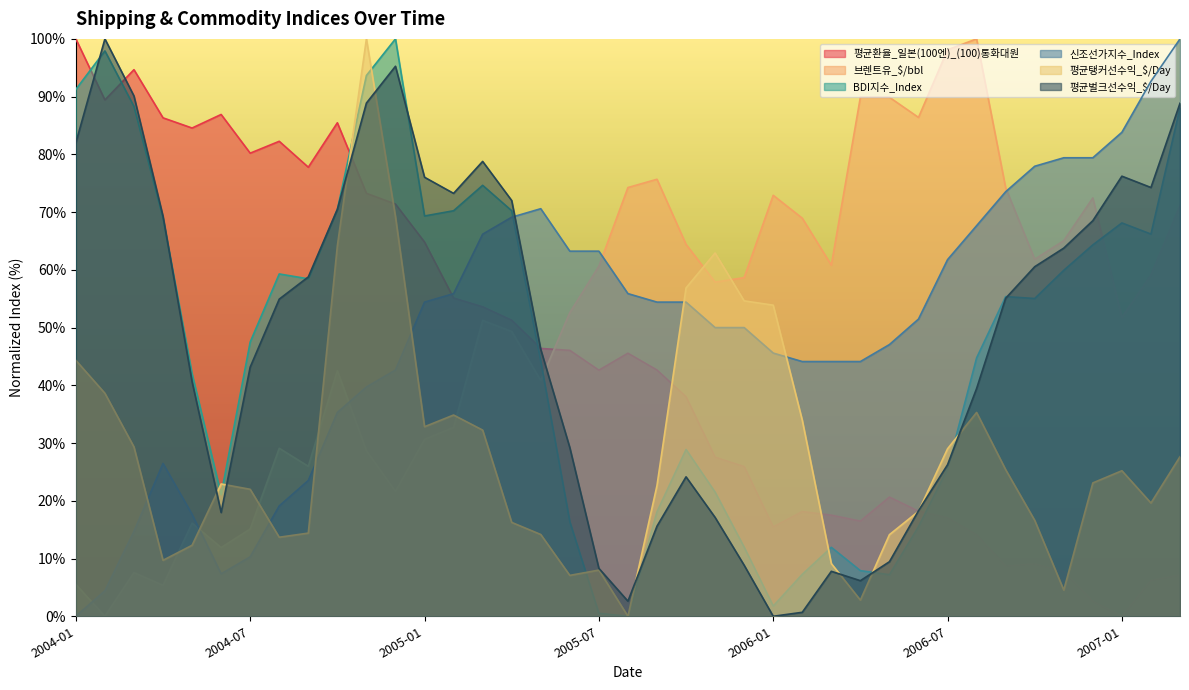

What position from the right is 2007-01?

3